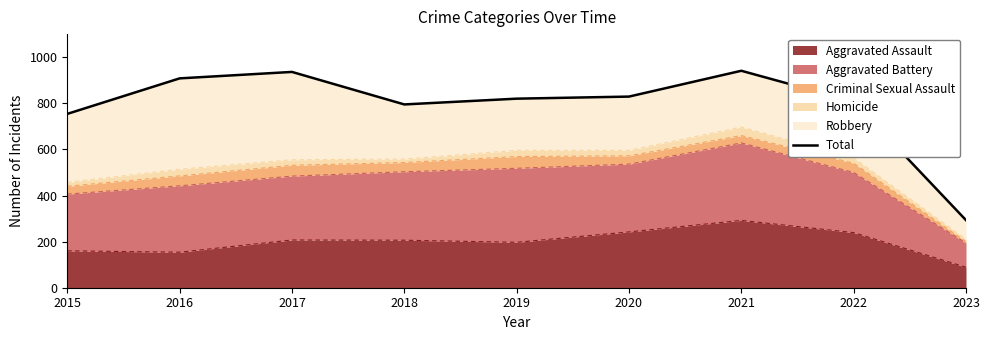

How many values exceed 820?

4